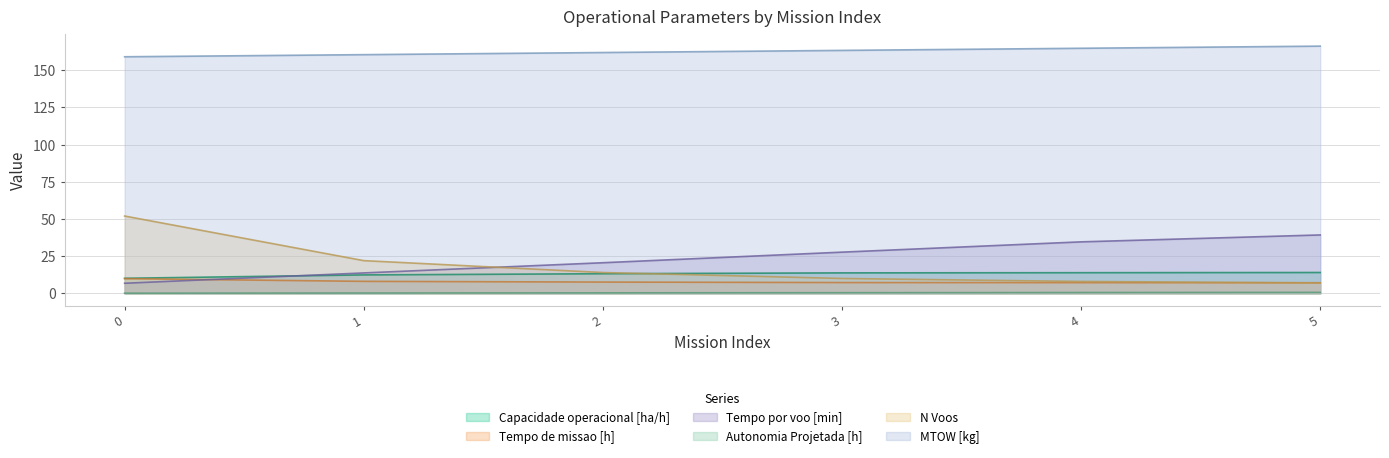

What is the difference between the maximum and minimum values in the Capacidade operacional [ha/h] series?

3.9